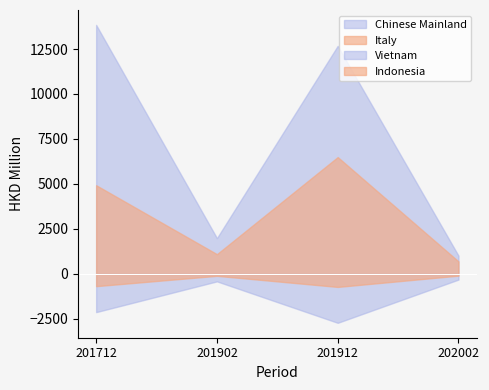

At which category is the sum across all series the highest?

201912